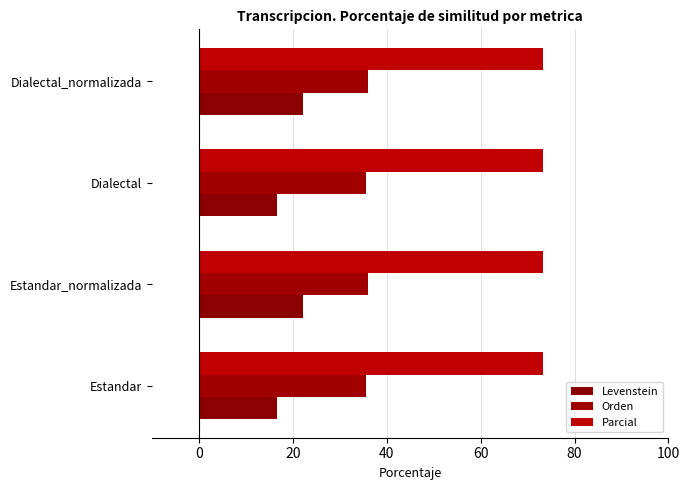

Which series has the widest spread of values?

Levenstein